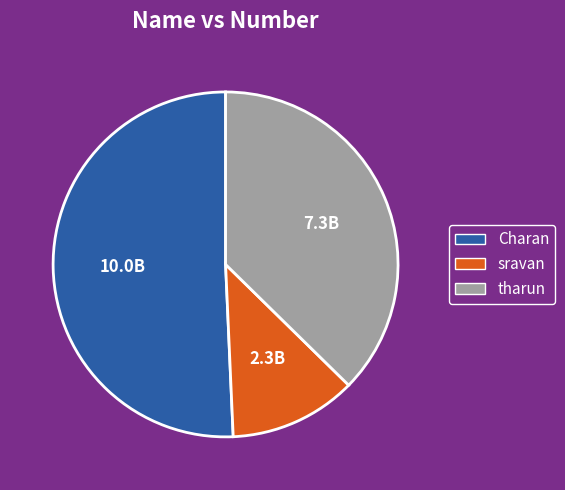

Which has a higher value, tharun or sravan?

tharun